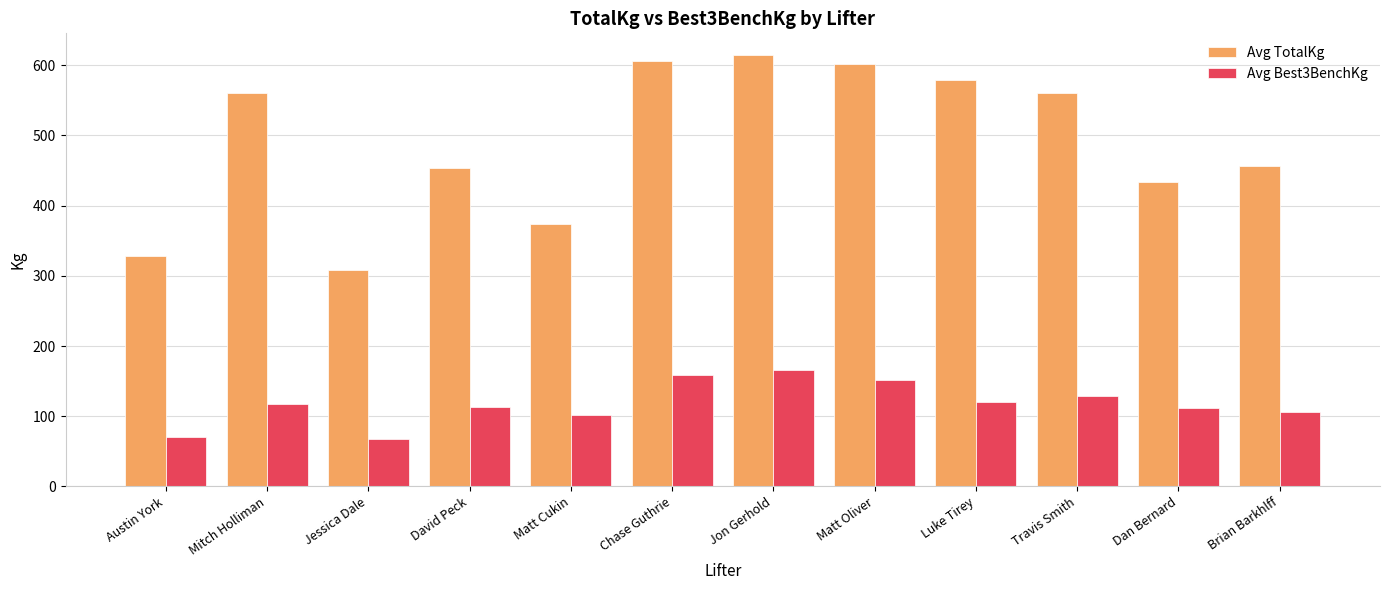

How many data points in Avg TotalKg are less than 560?

6